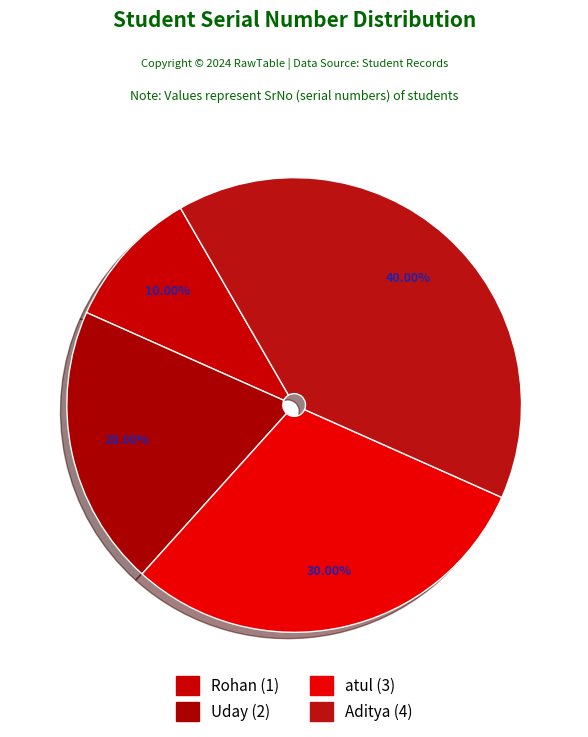

Which has a higher value, Rohan or Aditya?

Aditya